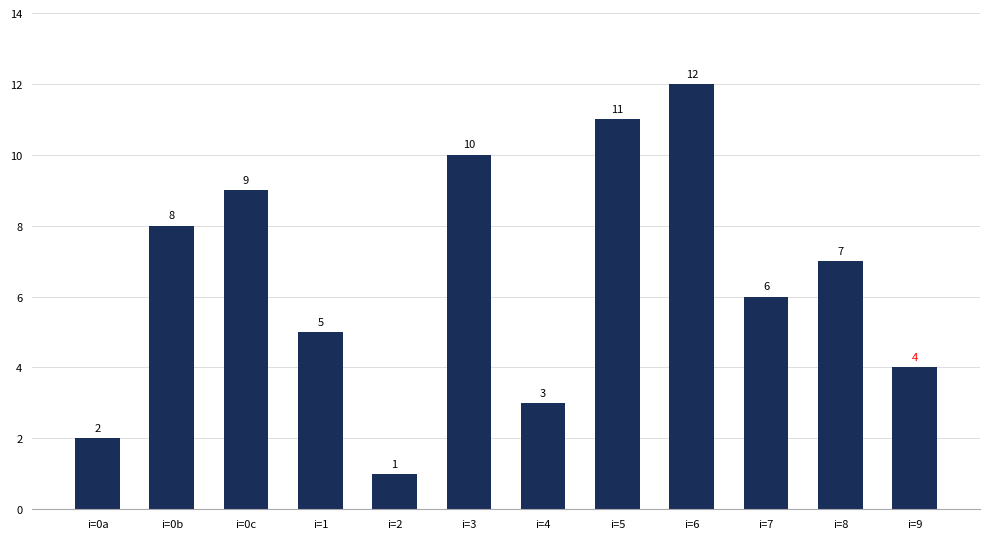

Is it true that the value at i=6 is 12?

True